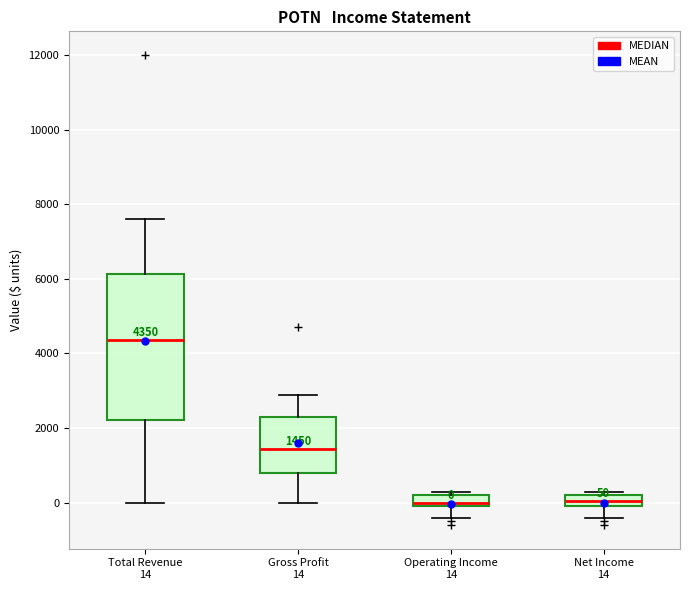

Which box is the tallest, from its lower edge to its upper edge?

Total Revenue 14